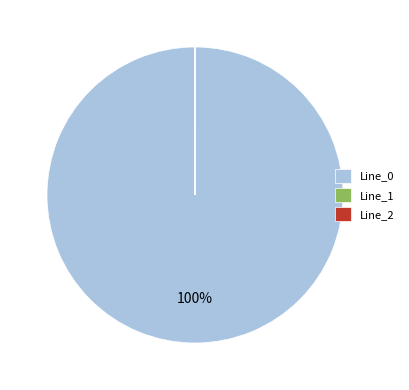

To the nearest percent, what is the average slice percentage?

33%